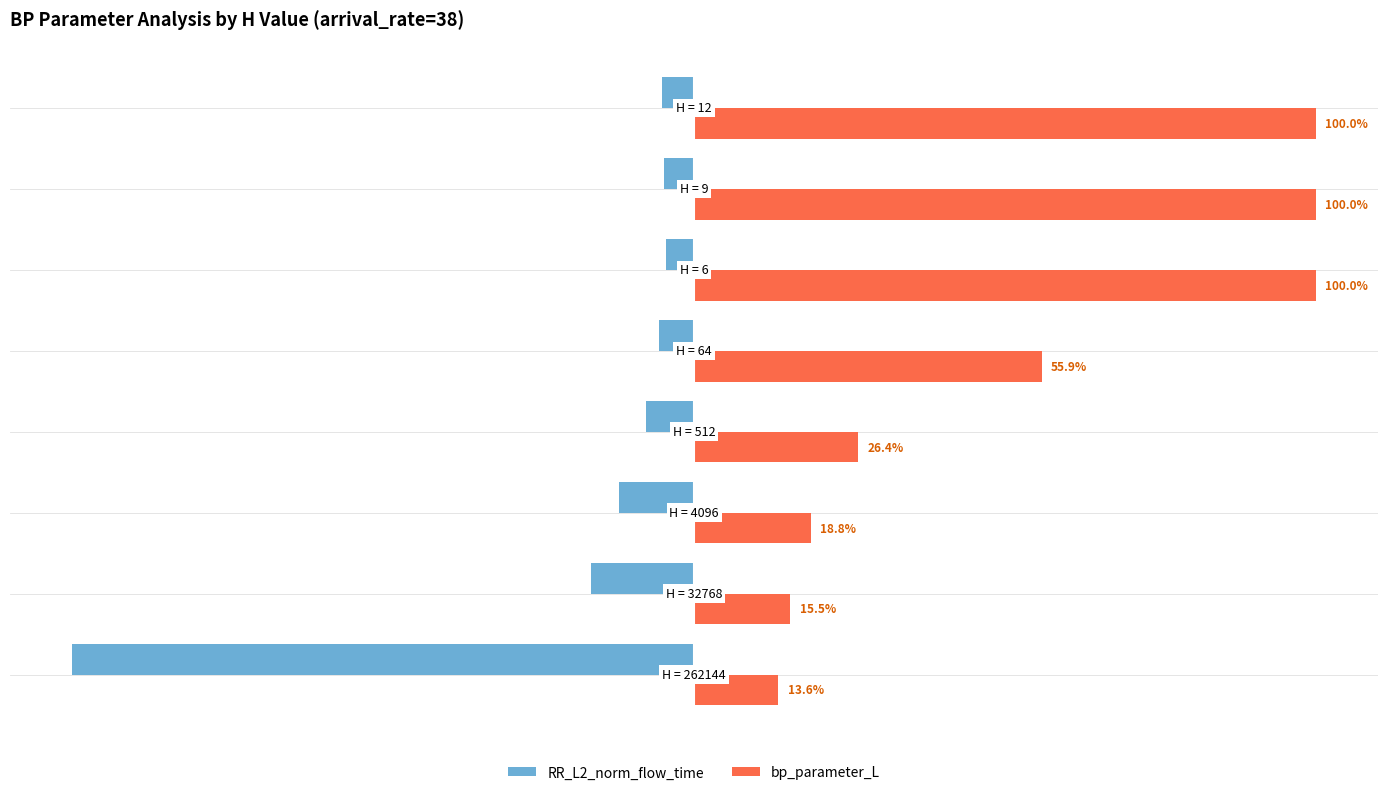

List the series in order of their peak value, lowest first.

RR_L2_norm_flow_time, bp_parameter_L